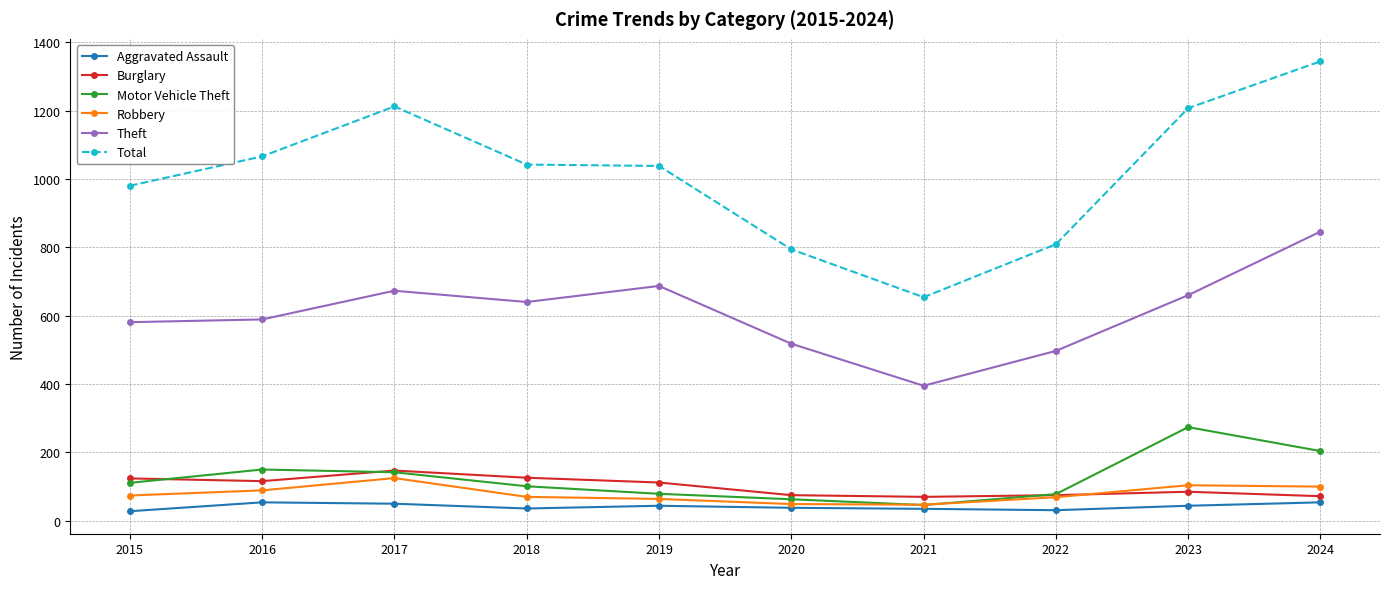

At which label does Motor Vehicle Theft reach its peak?

2023